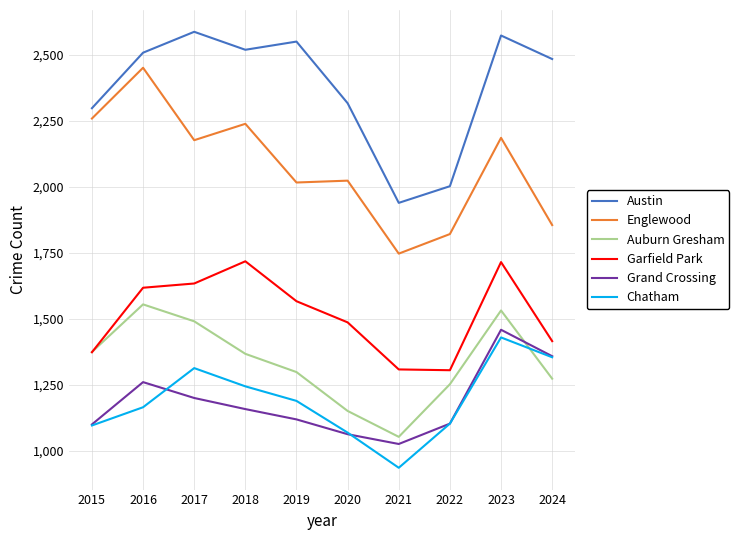

What is the sum of all Garfield Park values?

15144